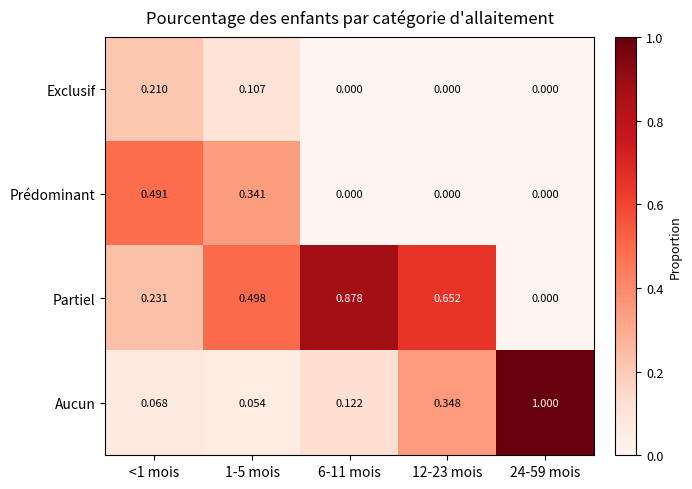

Which series has the largest total across all categories?

Partiel